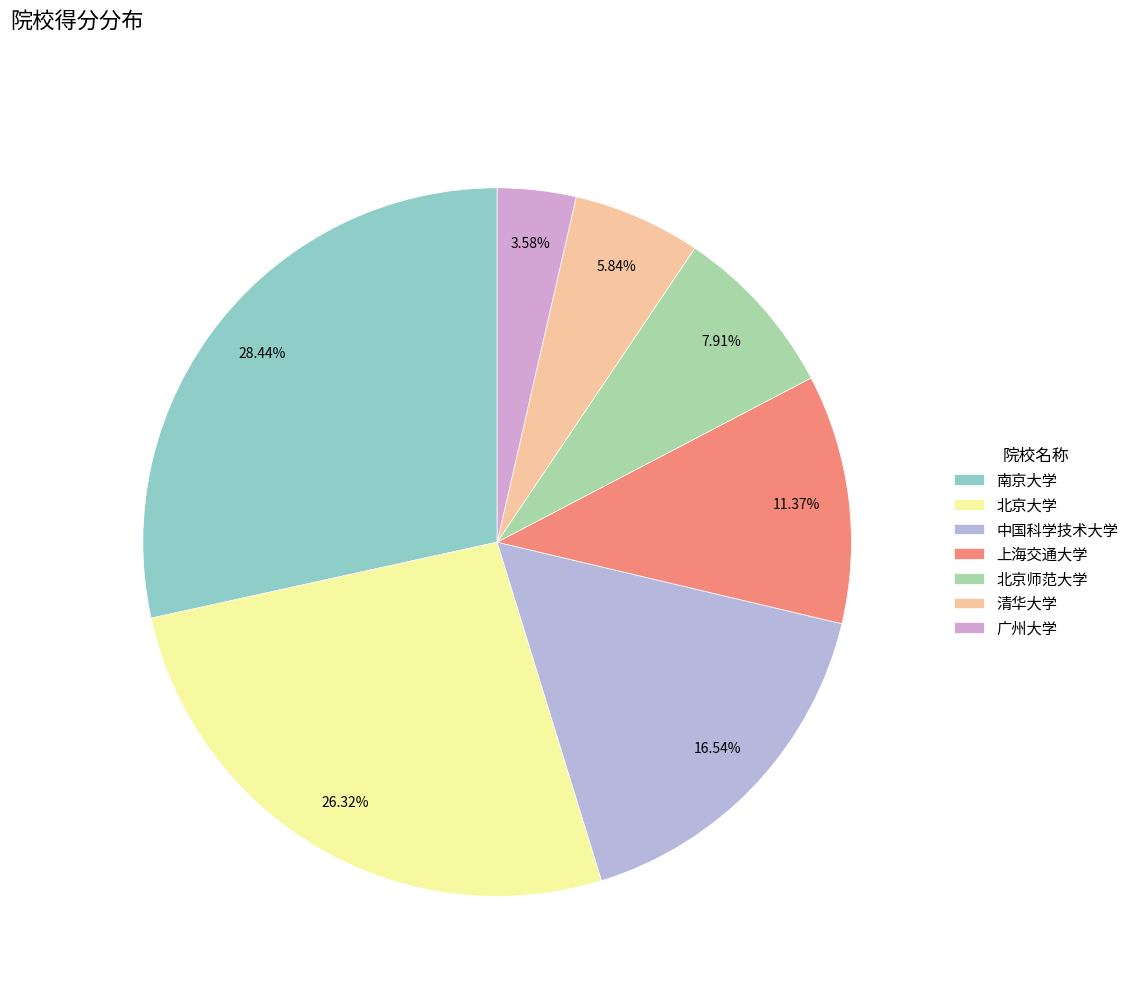

What percentage is the 广州大学 slice, to the nearest percent?

4%